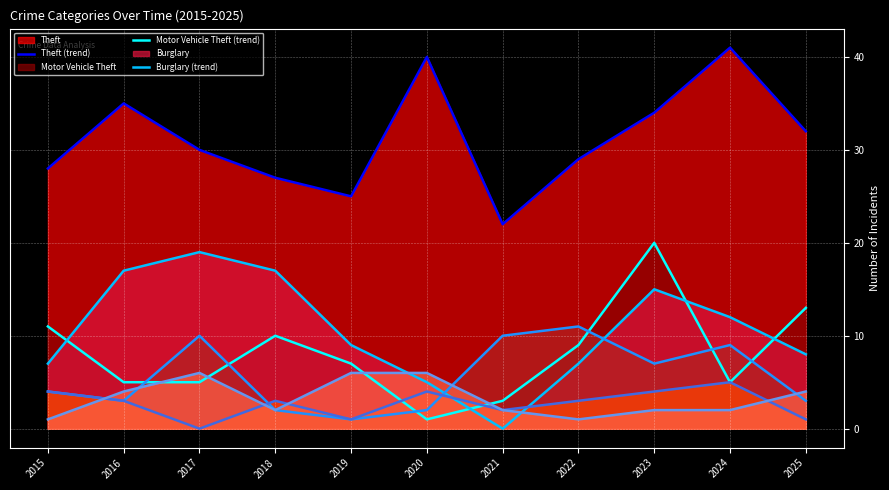

What is the total value across all series at 2020?

58